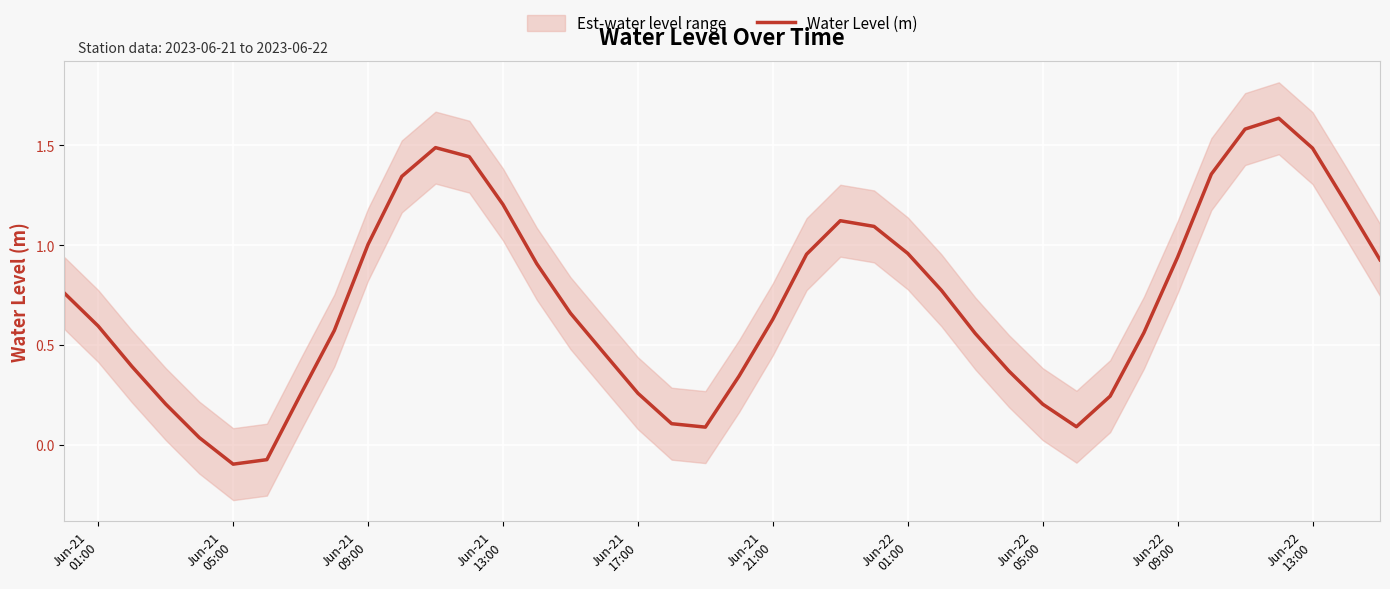

How many values are below 0?

2